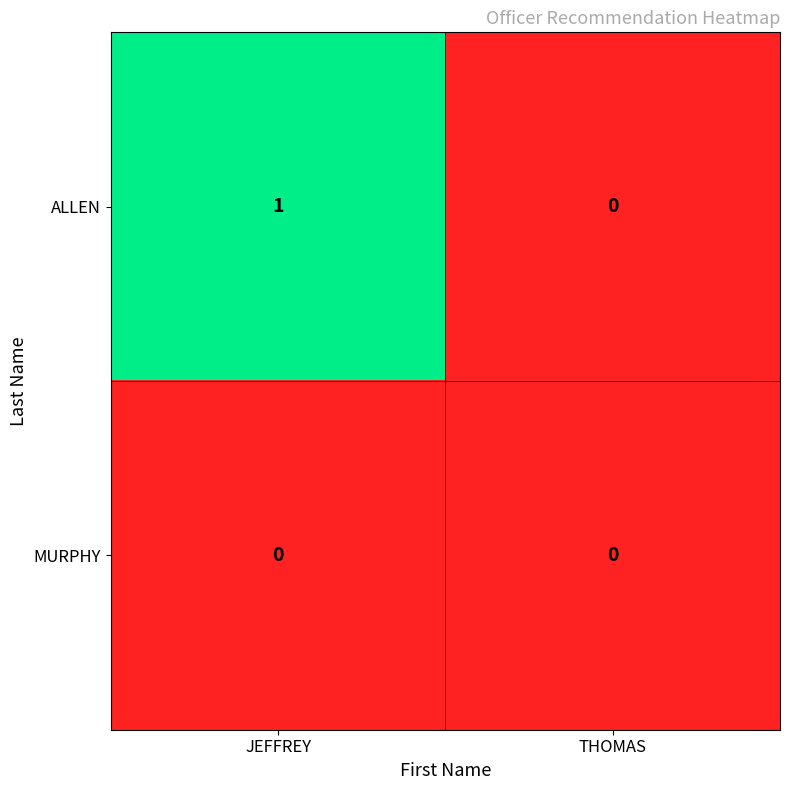

List the series in order of their overall mean, highest first.

ALLEN, MURPHY